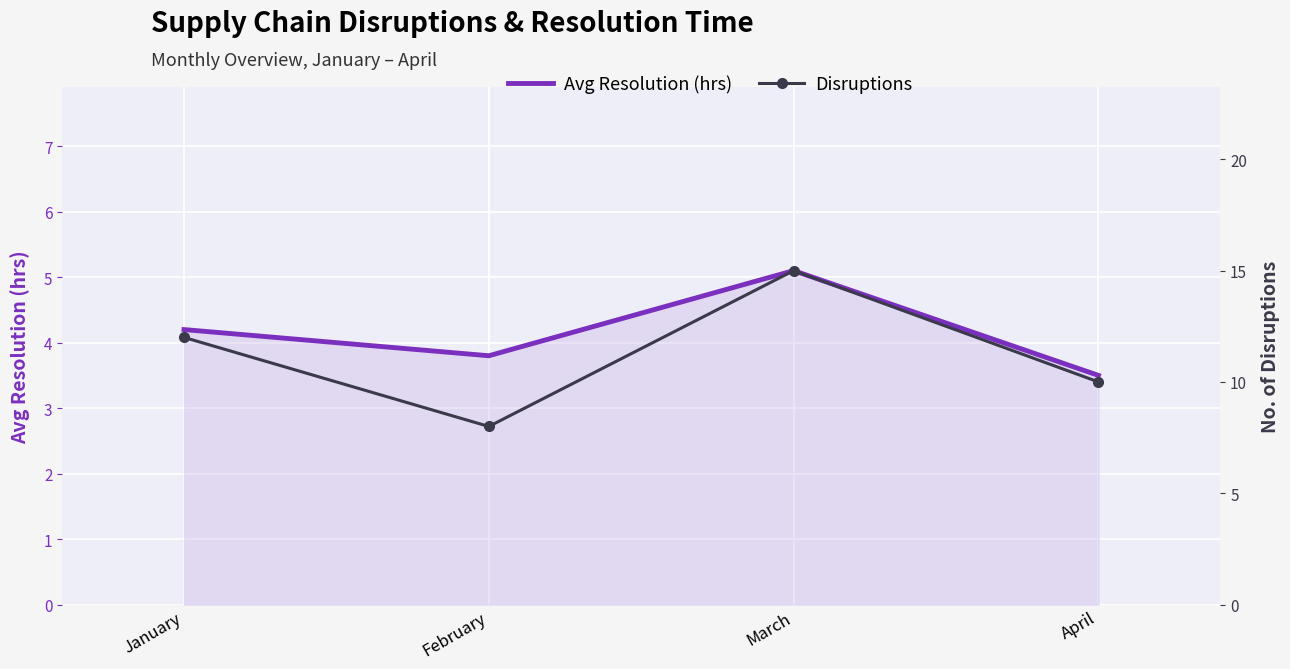

What is the maximum value shown in the chart?

15.0